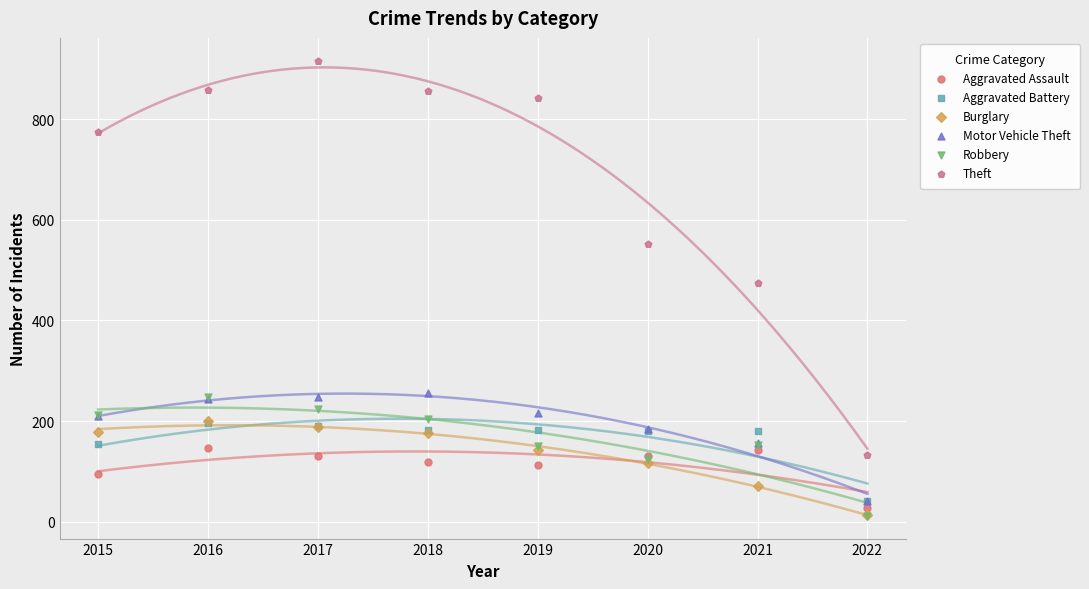

Which series has the largest Y range (max minus min)?

Theft